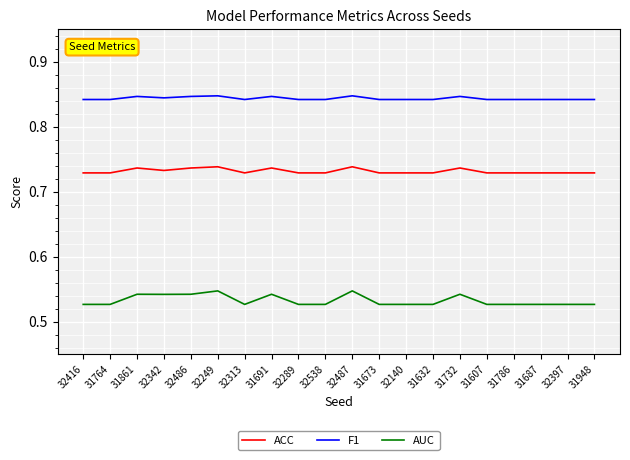

True or false: AUC and F1 cross at least once.

False